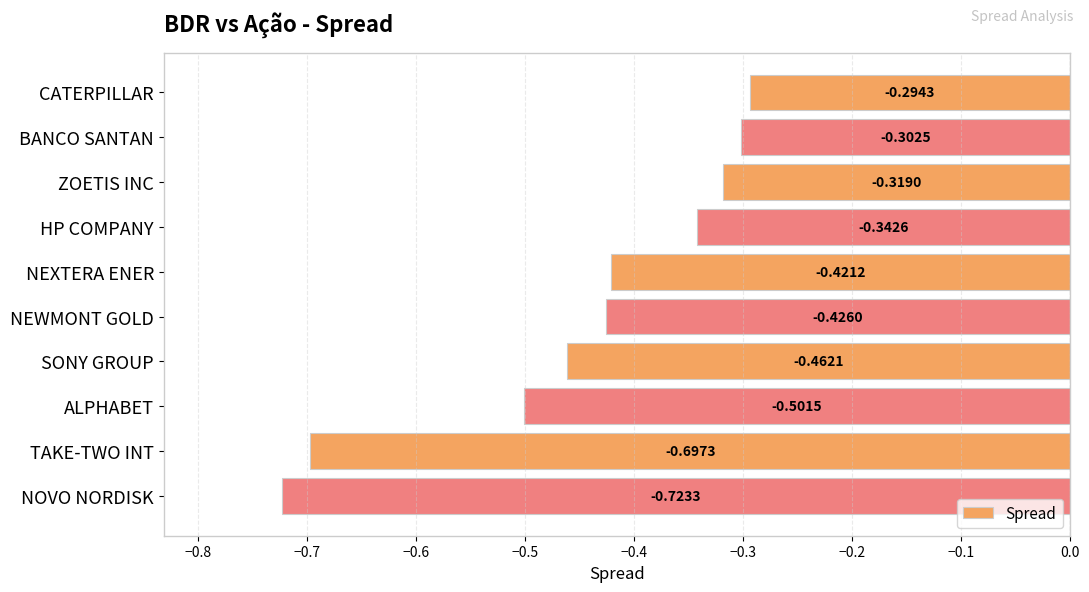

Which label corresponds to the smallest value in the chart?

NOVO NORDISK